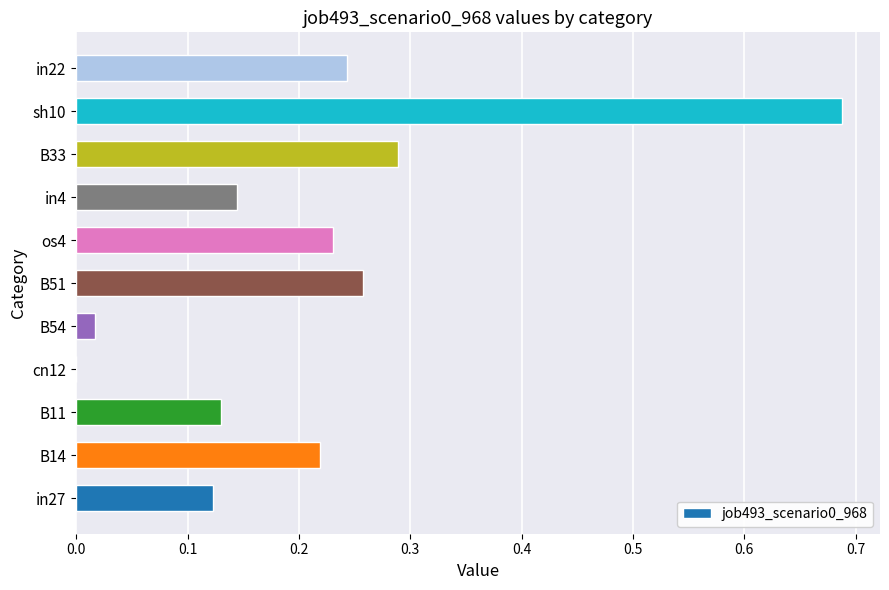

Where is the data nearest to the value 0?

cn12